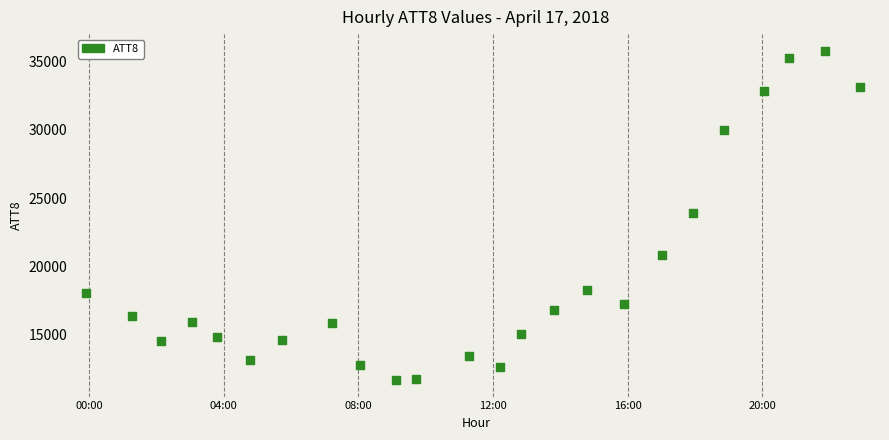

What is the range of Y values (max minus min)?

24162.8